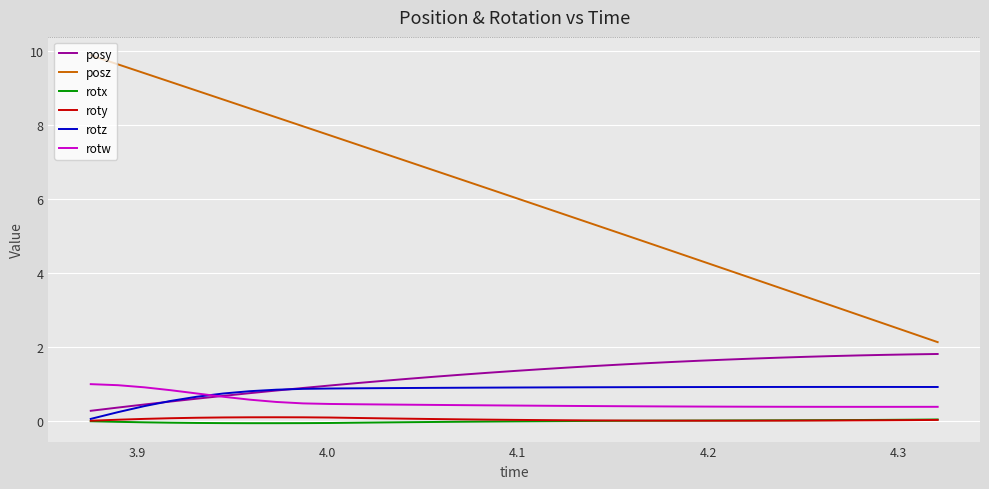

What is the maximum value shown in the chart?

9.9